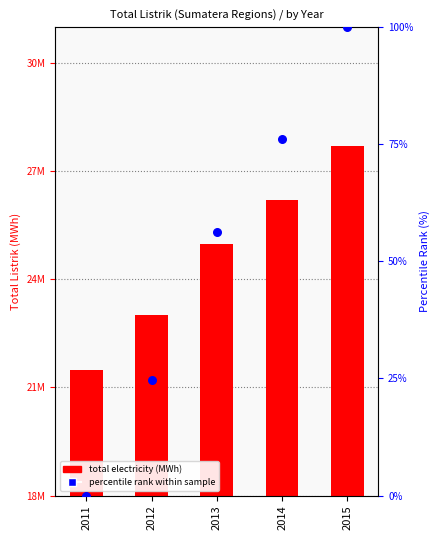

At how many categories does at least one series exceed 7670510?

5